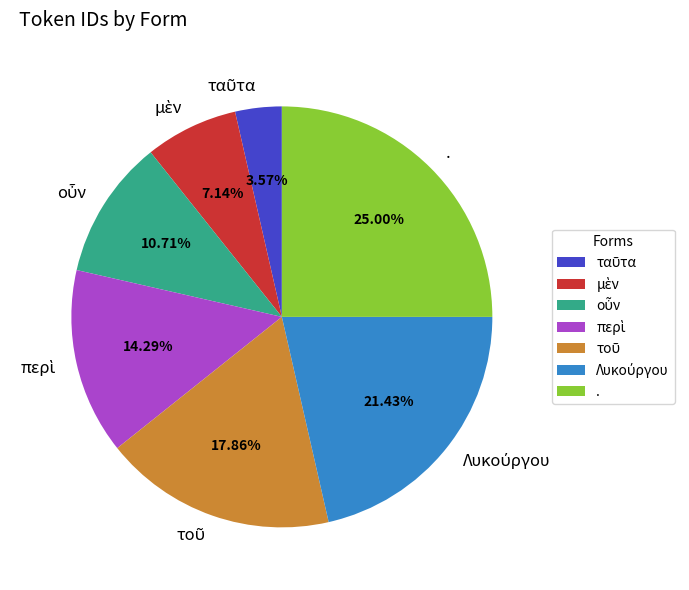

Does any single category account for the majority?

No